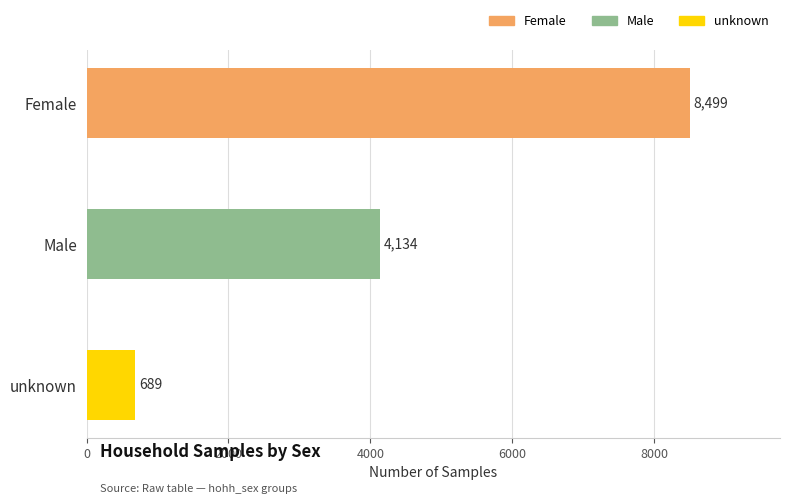

What is the difference between the maximum and minimum values?

7810